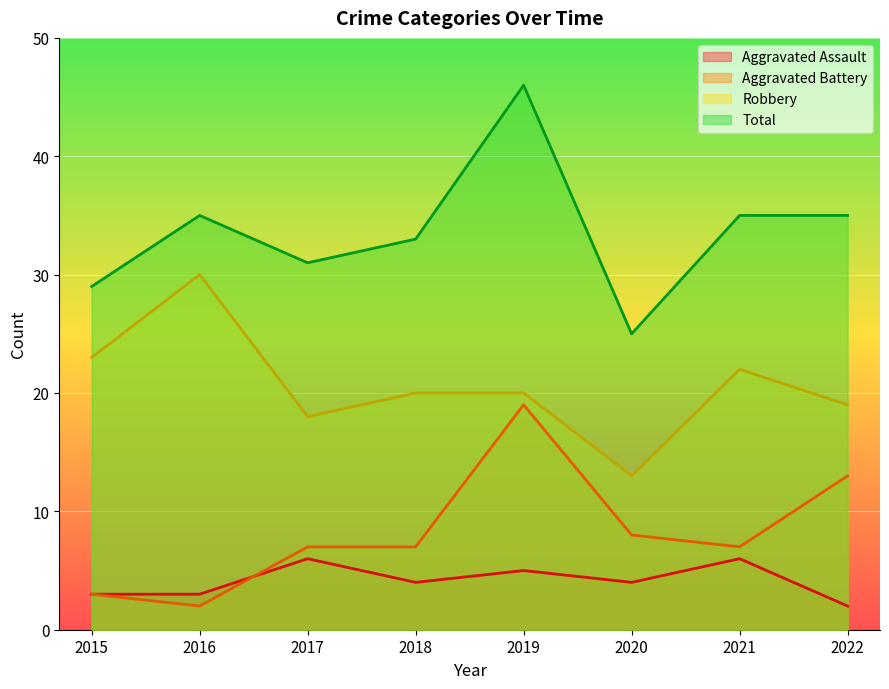

True or false: Aggravated Battery and Robbery cross at least once.

False